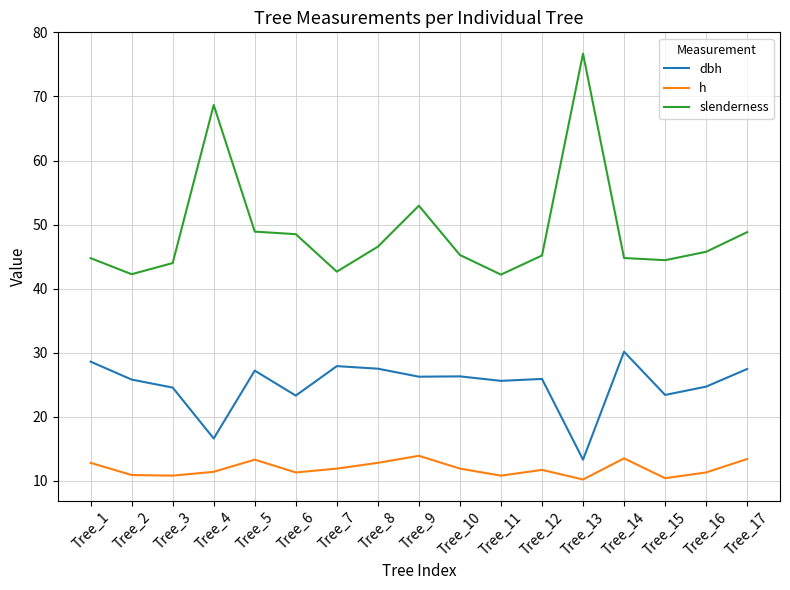

At which label does h first exceed 11?

Tree_1